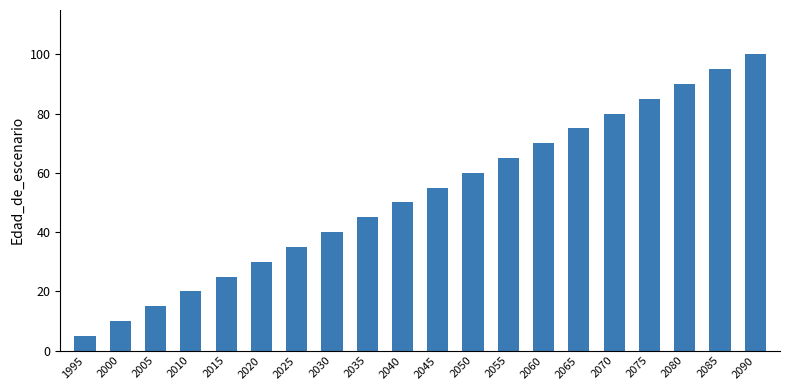

How many values are below 55?

10